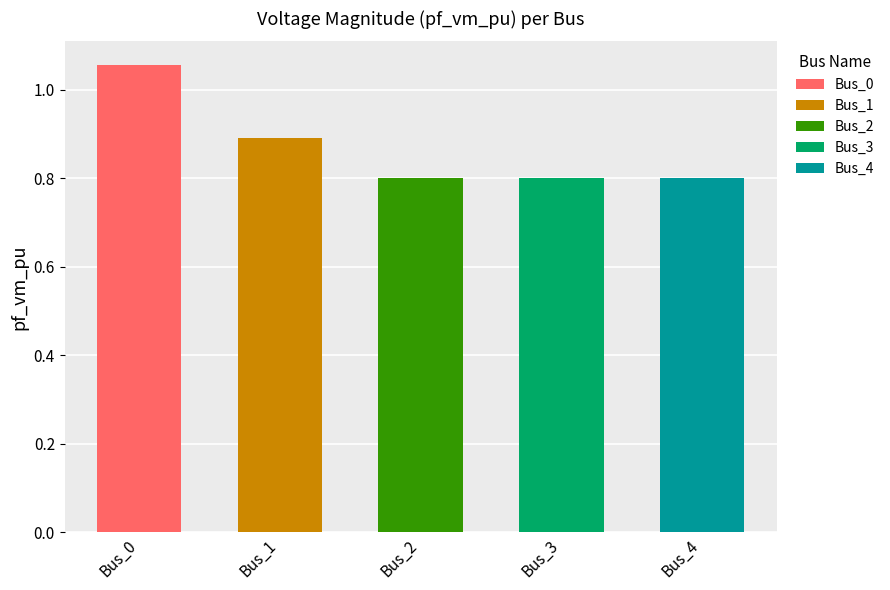

Reading right to left, transcribe all the data shown in this chart.

Bus_4=0.8	Bus_3=0.8	Bus_2=0.8	Bus_1=0.9	Bus_0=1.1